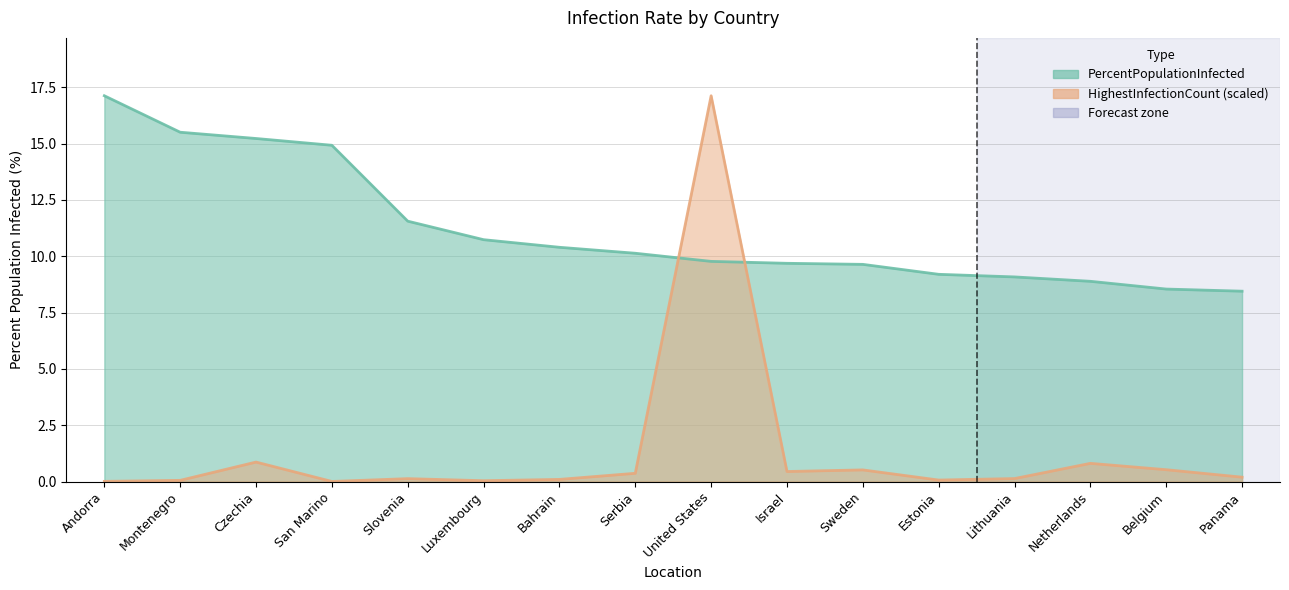

Rank the series by their maximum value, from lowest to highest.

PercentPopulationInfected, HighestInfectionCountScaled